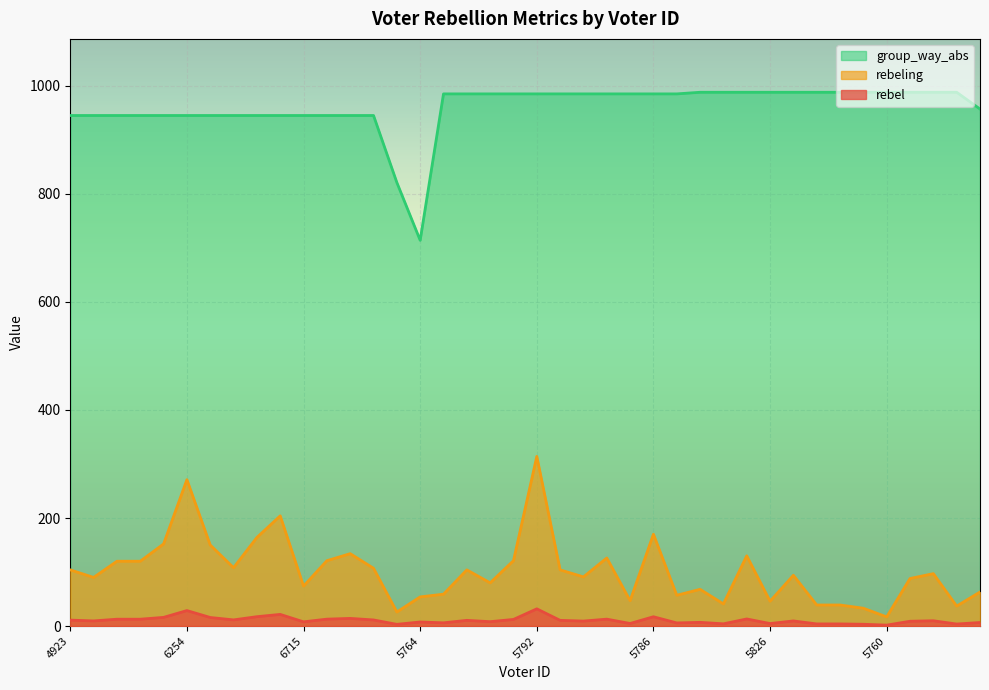

At which category does rebeling reach its first local peak?

6254